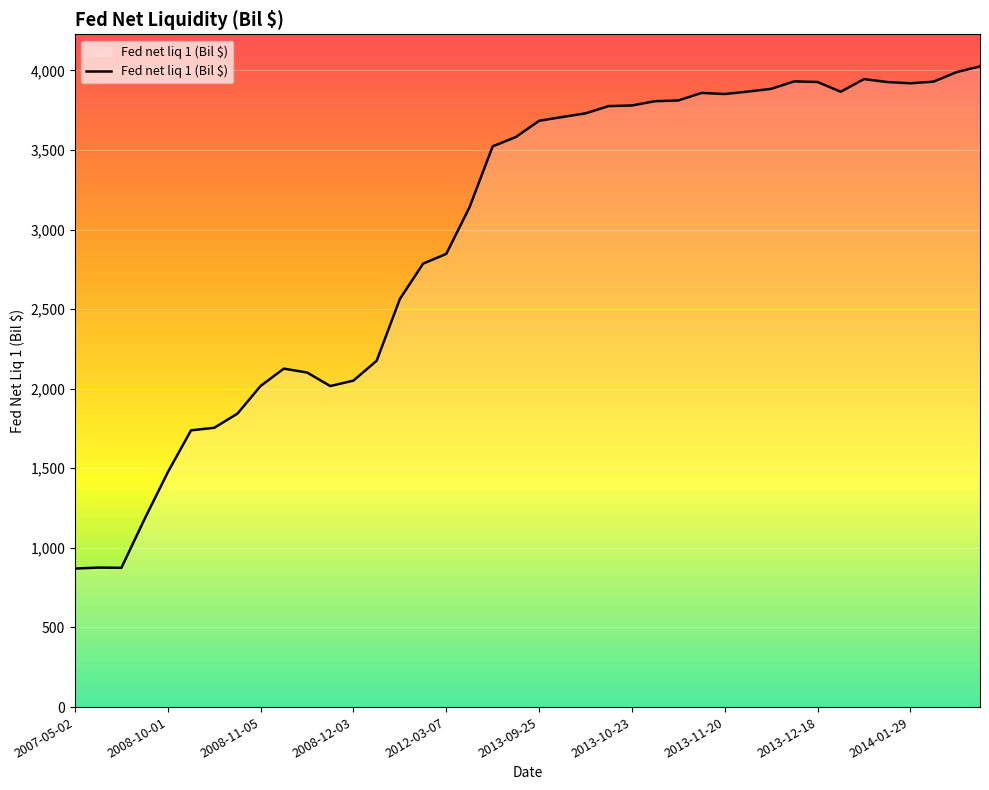

What is the maximum value shown in the chart?

4024.7